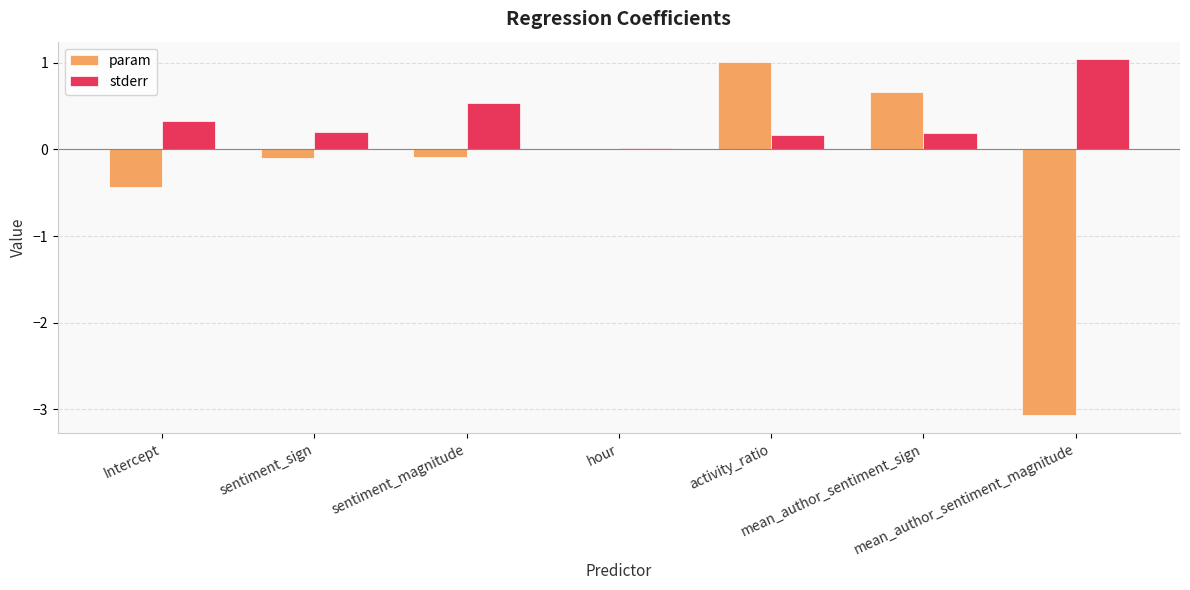

How many data points does each series have?

7